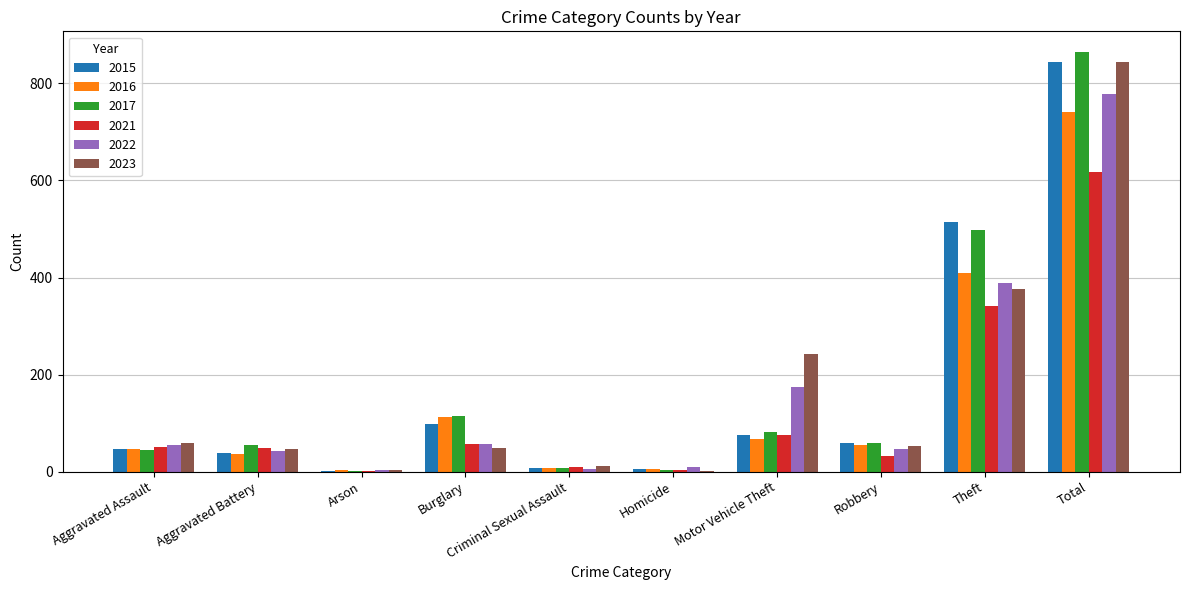

How many series are shown in this chart?

6